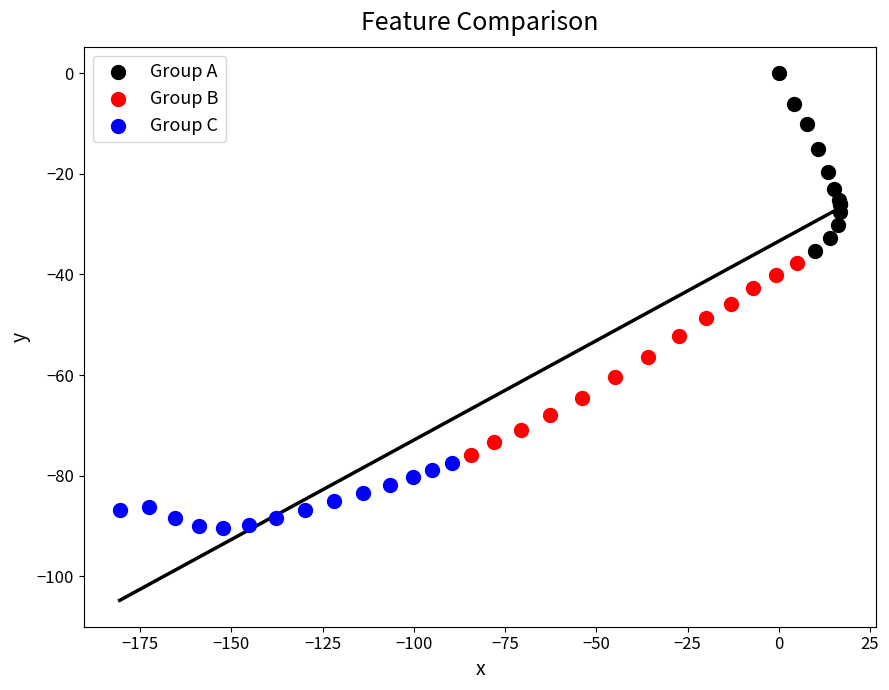

What are all the series names shown in the legend?

Group A, Group B, Group C